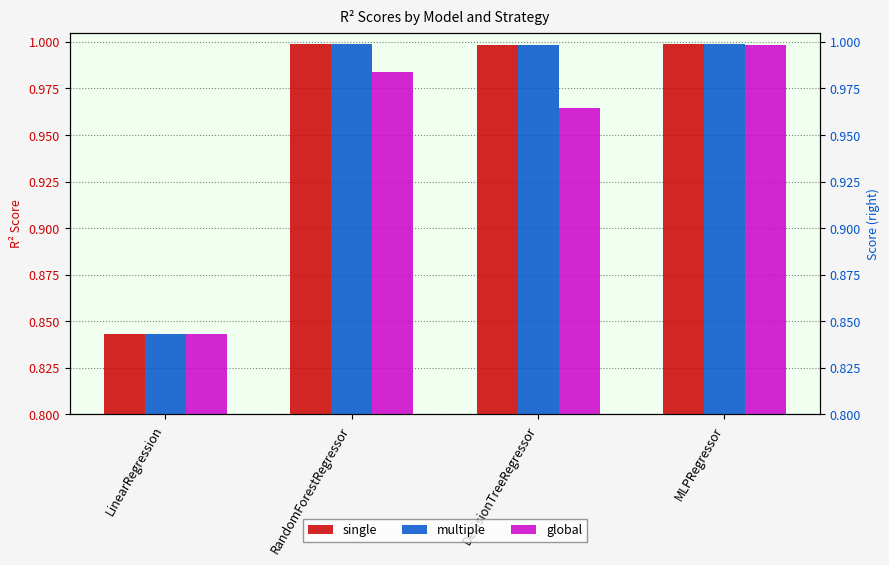

What is the total value across all series at DecisionTreeRegressor?

3.0